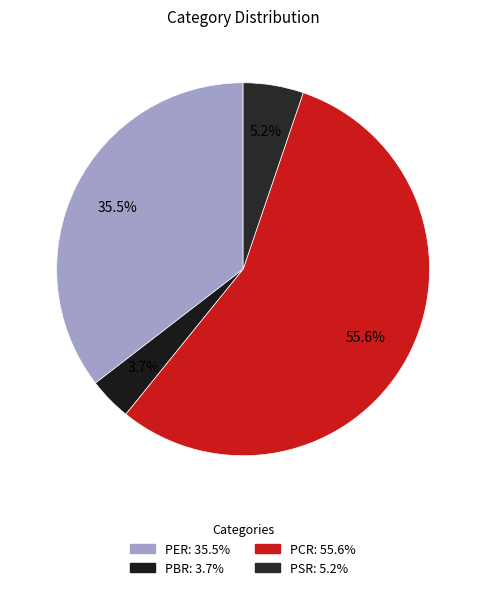

To the nearest percent, what portion does PBR represent?

4%